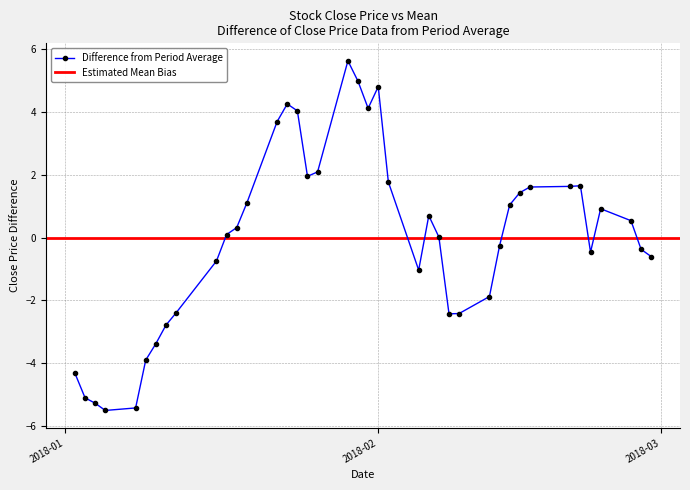

What is the maximum value shown in the chart?

5.6